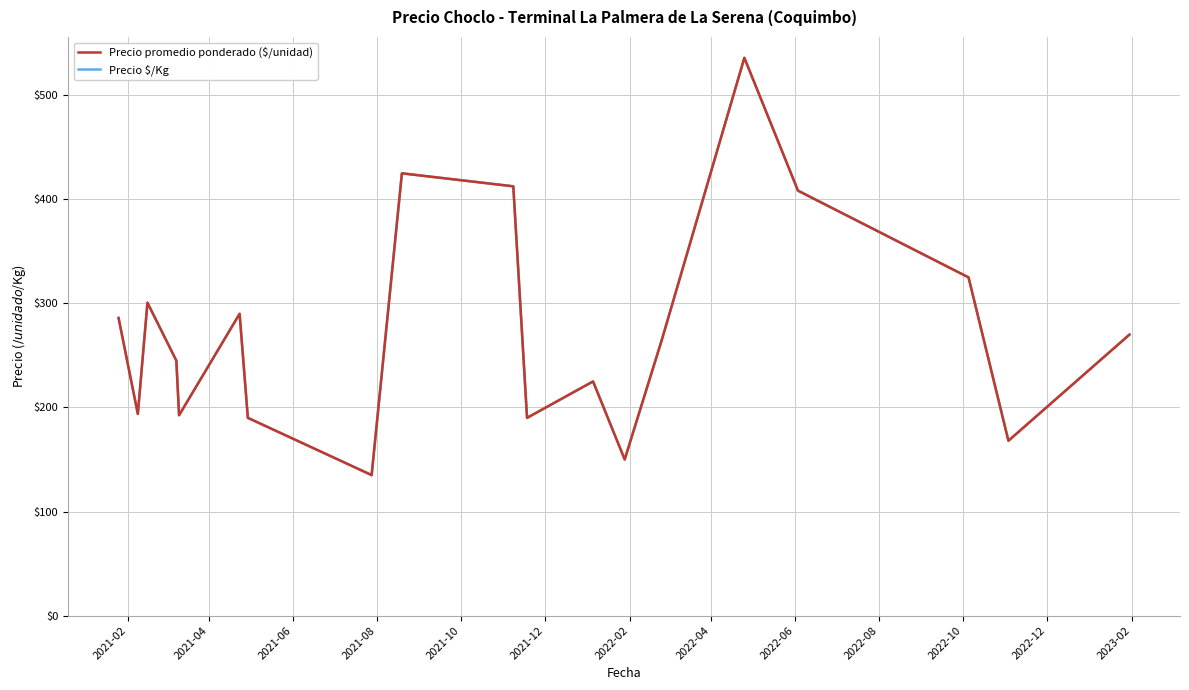

What is the sum of all Precio $/Kg values?

5207.8